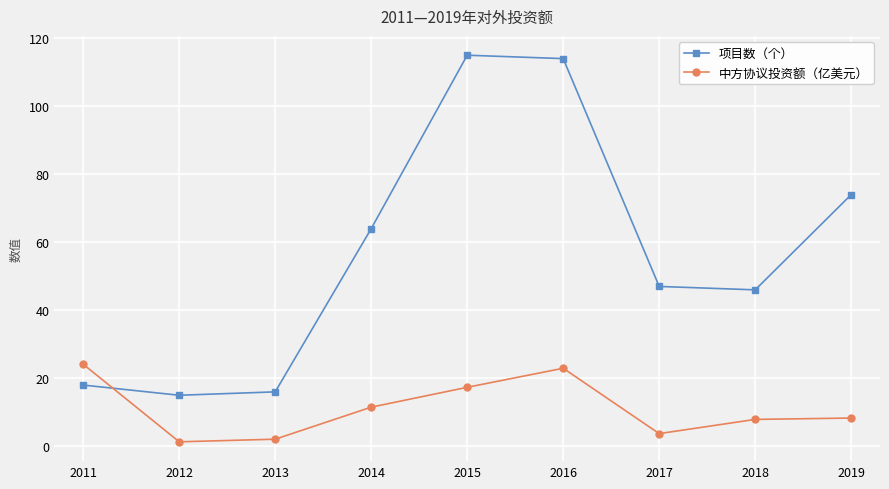

Count the number of data series in this chart.

2